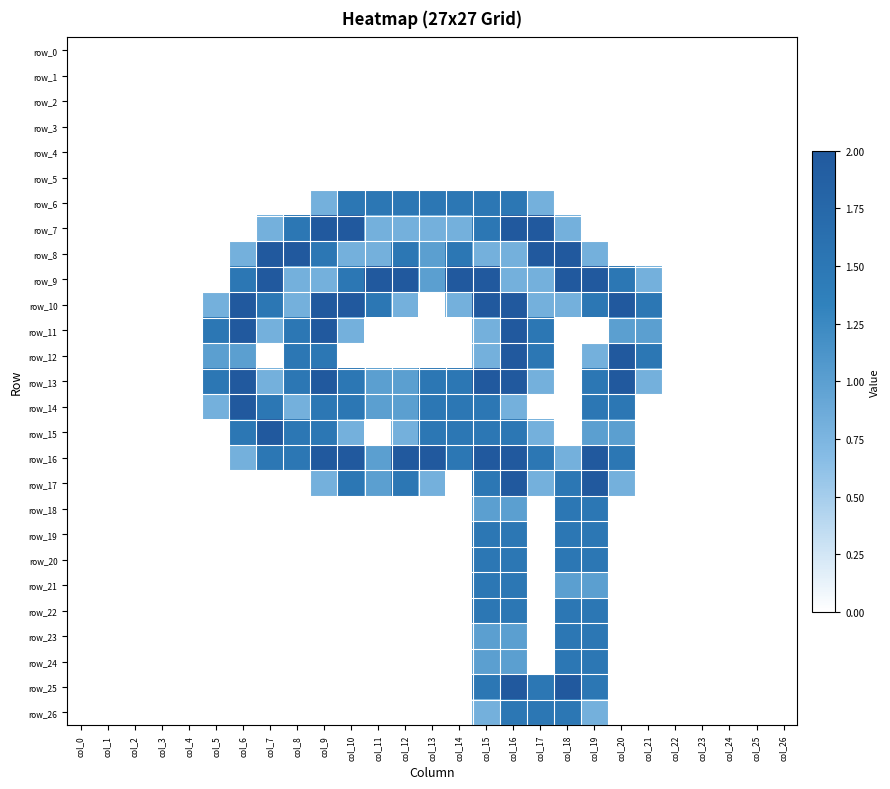

Is the value of row_1 at col_0 greater than the value of row_23 at col_2?

No